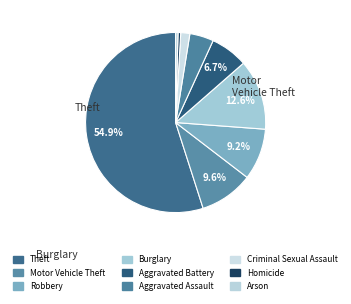

Combined, what portion of the pie is Homicide and Motor Vehicle Theft?

10.1%